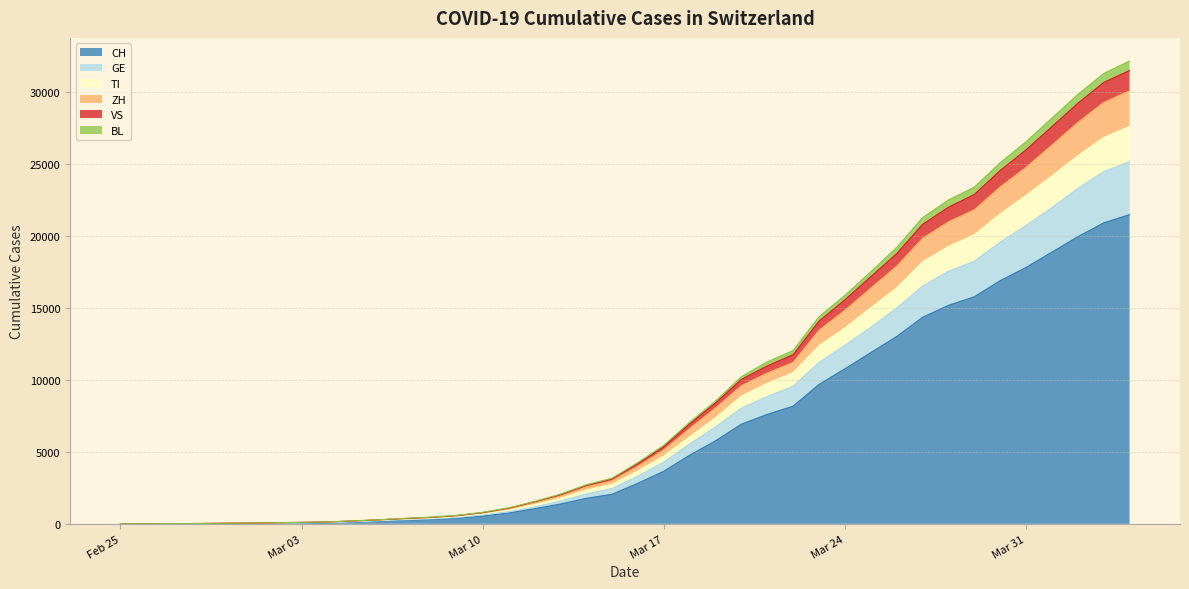

What is the maximum value for CH?

21469